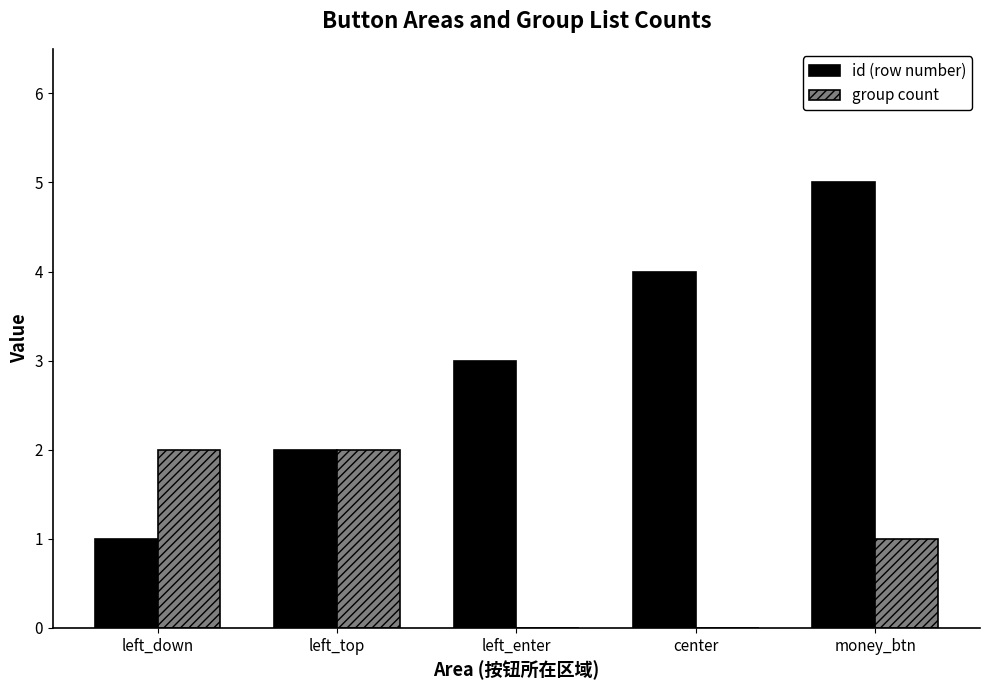

Which series has the largest total across all categories?

id (row number)